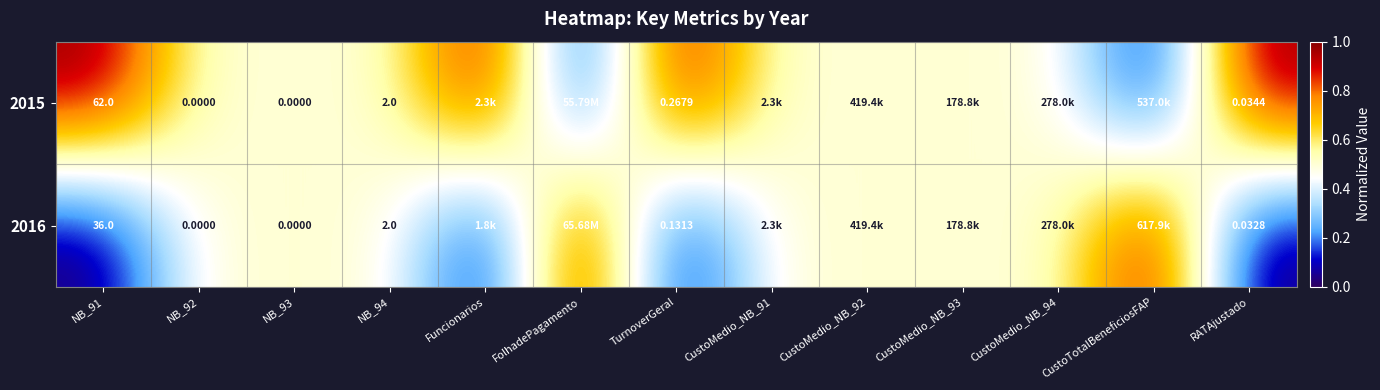

Is the value of 2016 at NB_92 greater than the value of 2015 at TurnoverGeral?

No